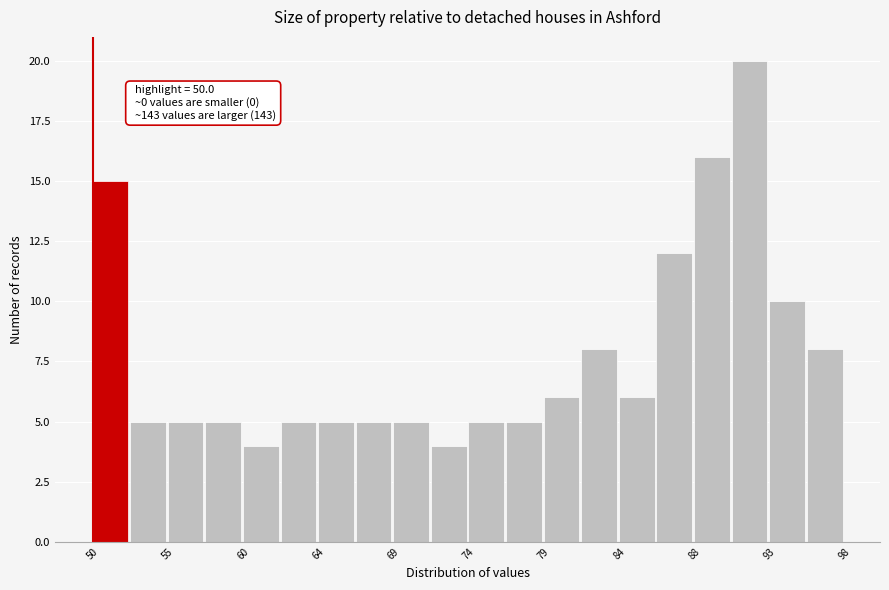

Which range on the x-axis has the tallest bar?

90.8 to 93.2